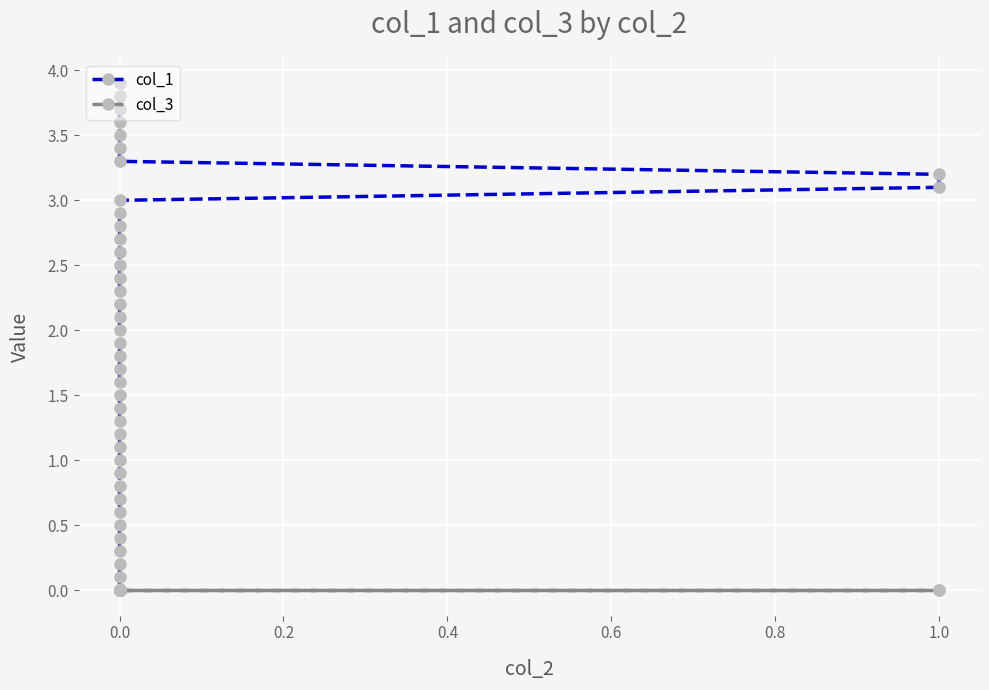

List the series in order of their overall mean, lowest first.

col_3, col_1